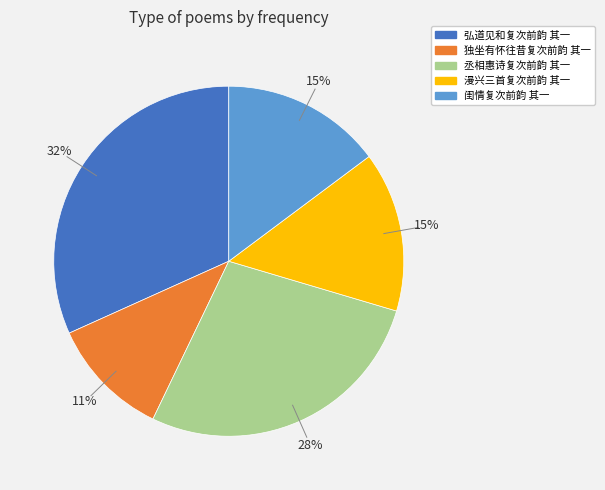

Combined, do 漫兴三首复次前韵 其一 and 丞相惠诗复次前韵 其一 account for over 50%?

No